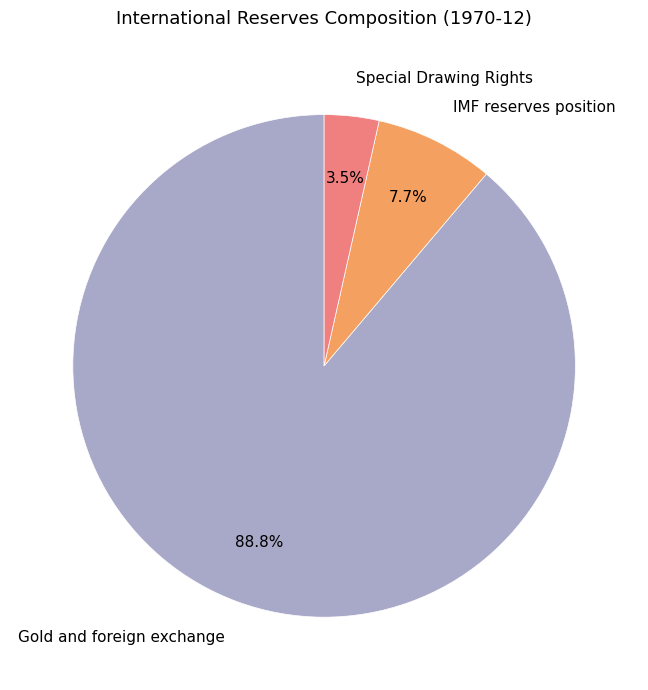

Which slice is the largest?

Gold and foreign exchange